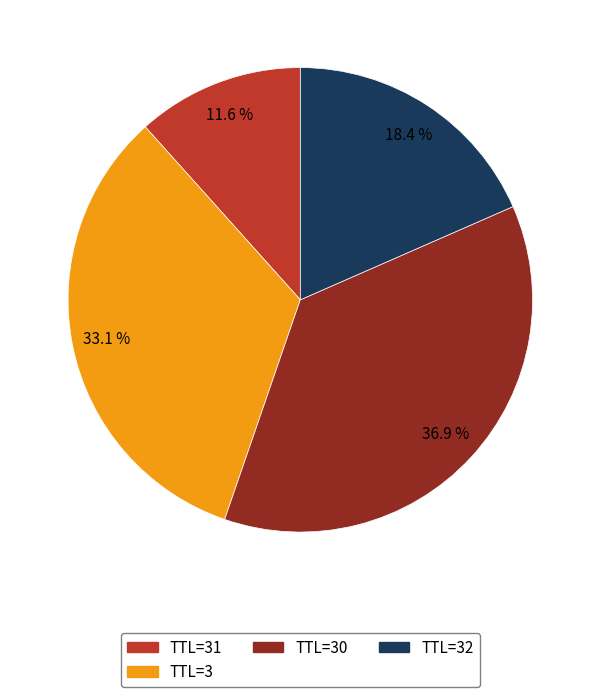

How many segments does this pie chart have?

4